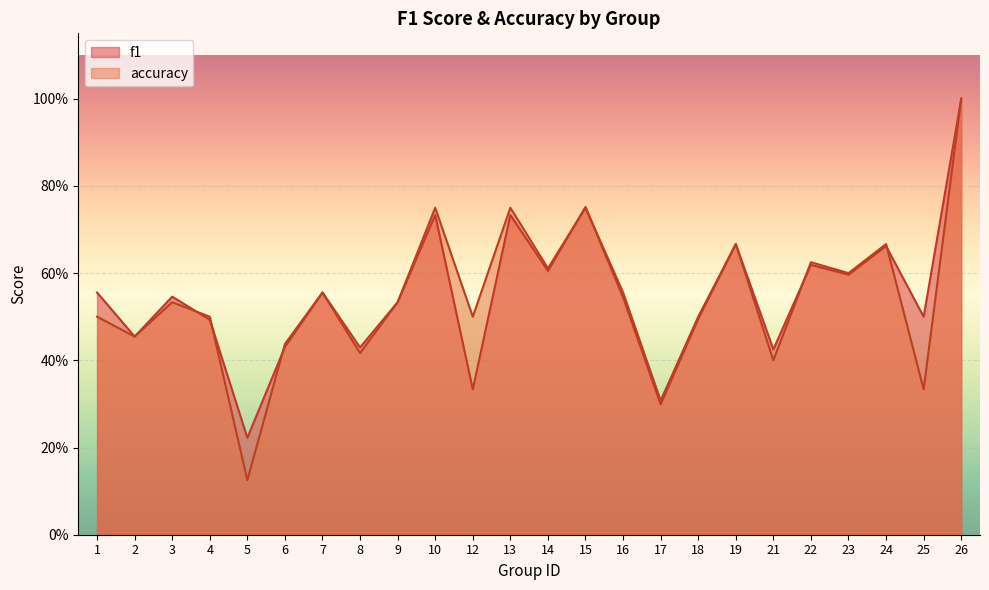

In f1, how many points are higher than both neighbors (excluding endpoints)?

8